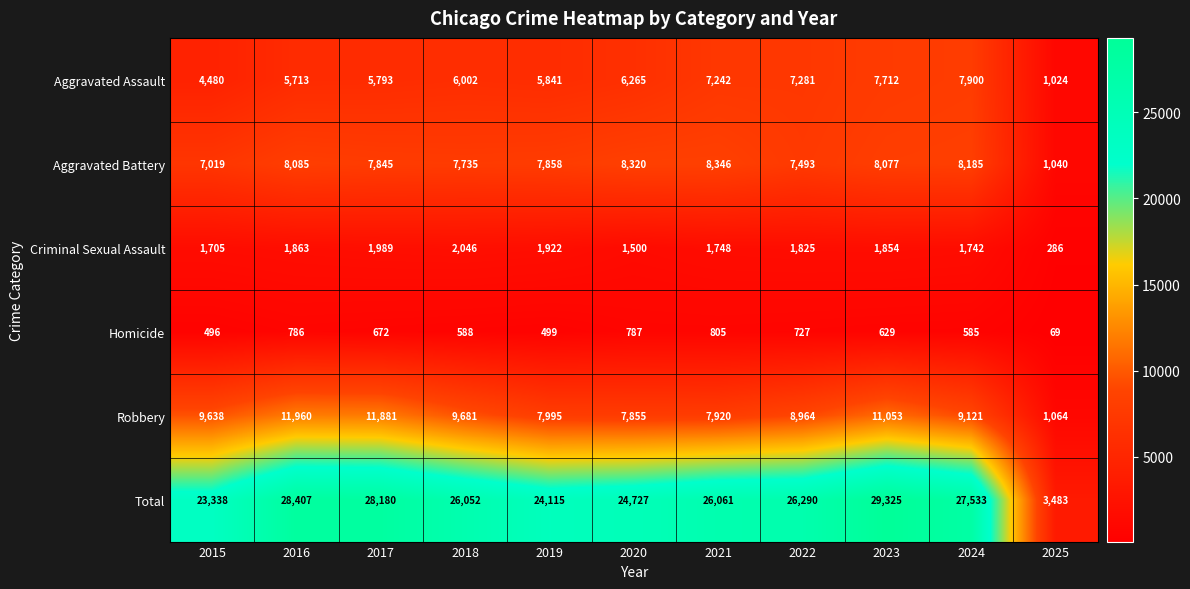

What is the maximum value shown in the chart?

29325